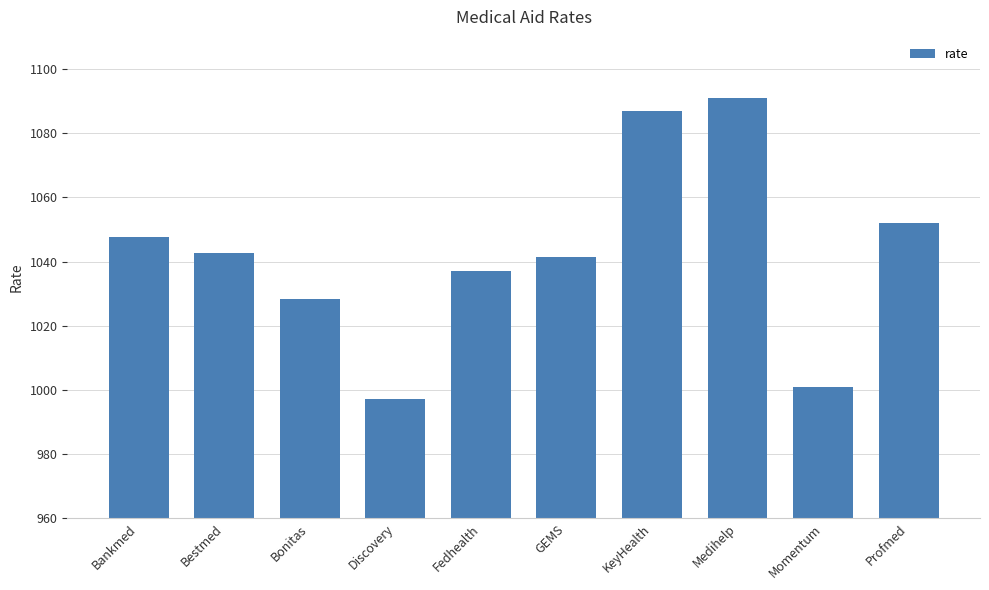

What is the minimum value shown in the chart?

997.1